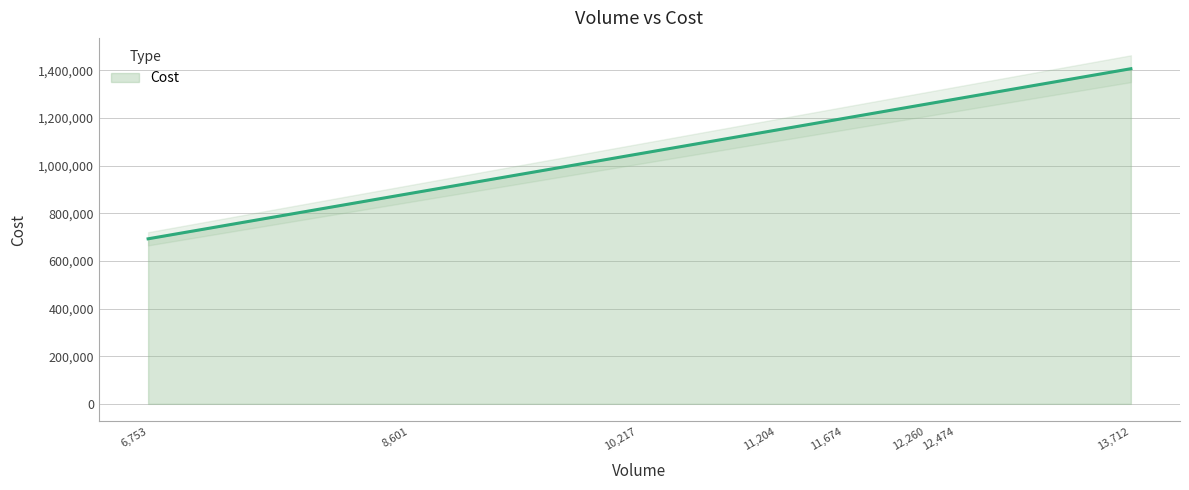

Read the value at 12071, to the nearest 100.

1238200